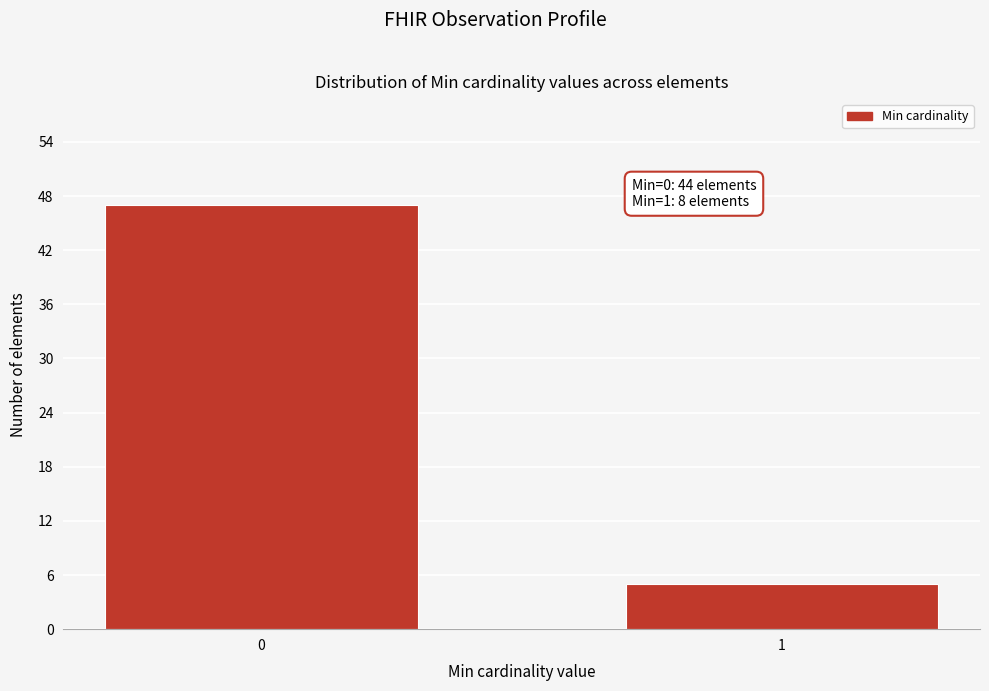

Reading right to left, extract all data points from this chart.

1=5	0=47